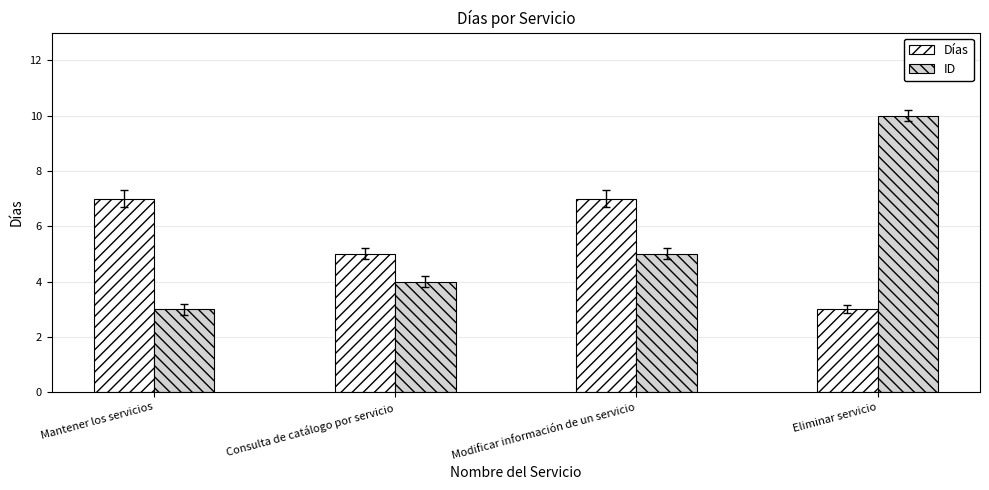

Which series has the widest spread of values?

ID